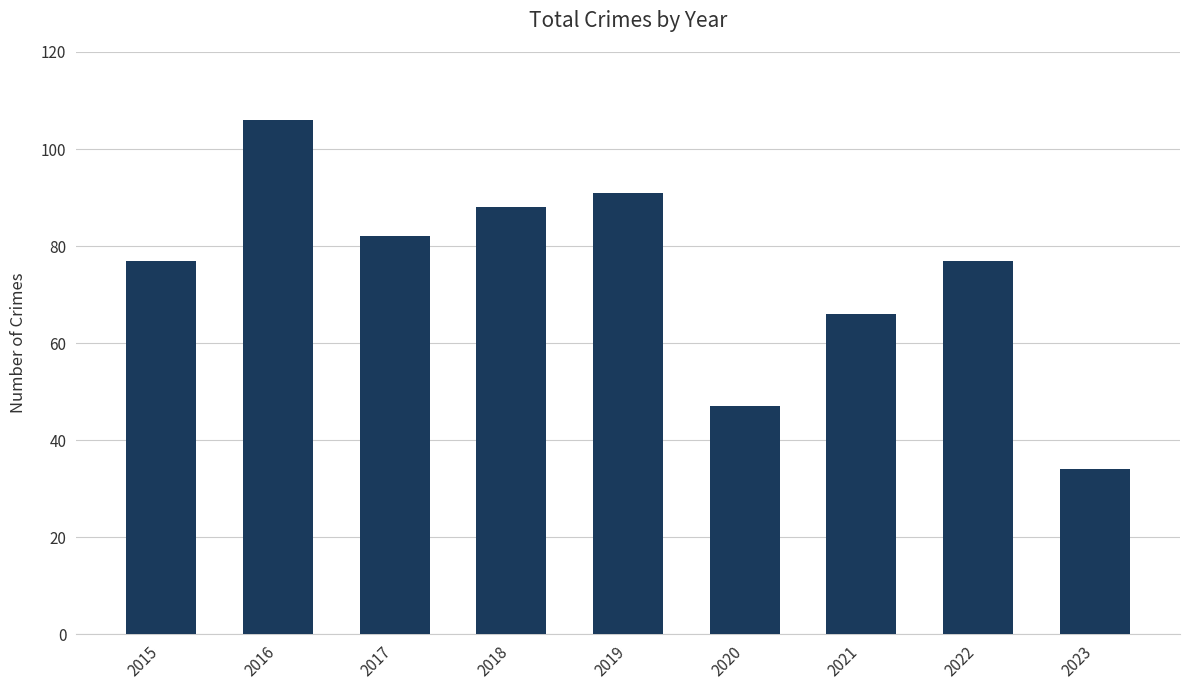

What is the change in value from 2017 to 2022?

-5